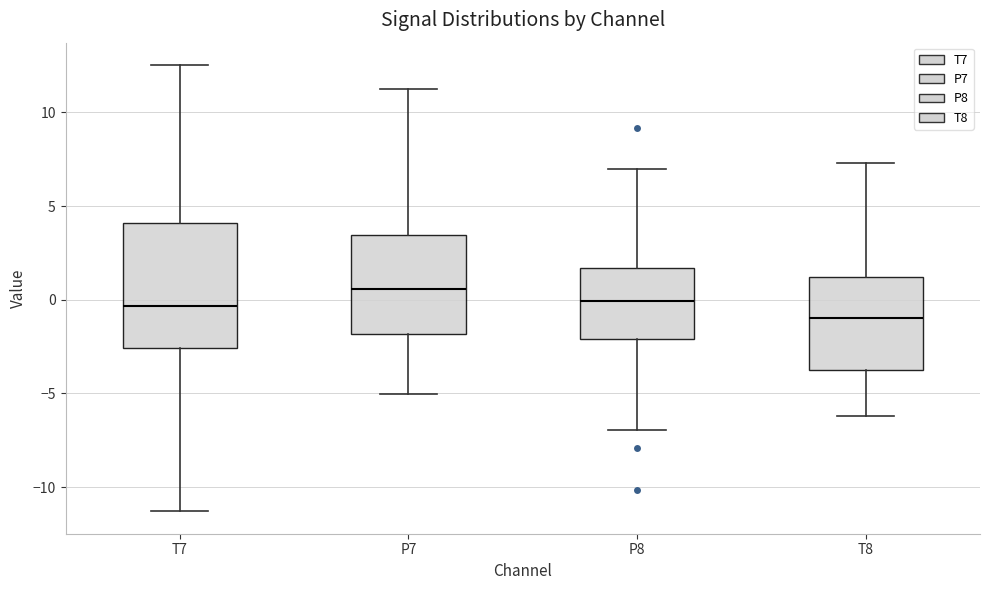

Where is the upper edge of the box for P8 on the y-axis? The values are not printed on the chart, so give them approximately, as read against the axis.

1.5